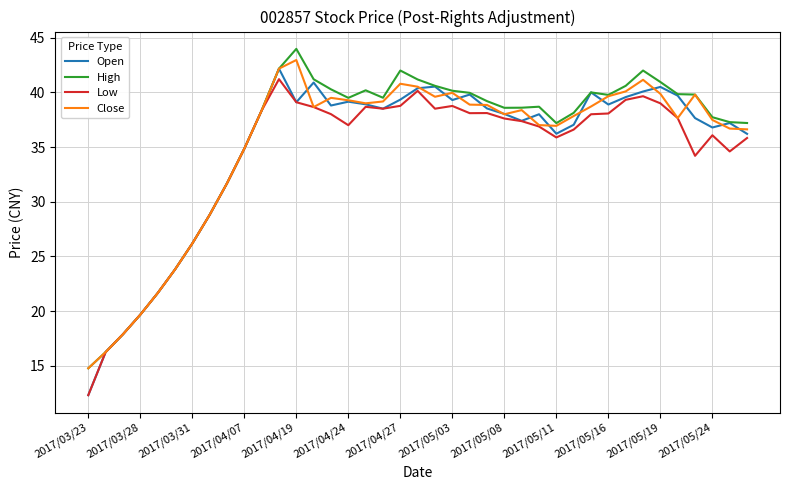

What is the minimum value shown in the chart?

12.3